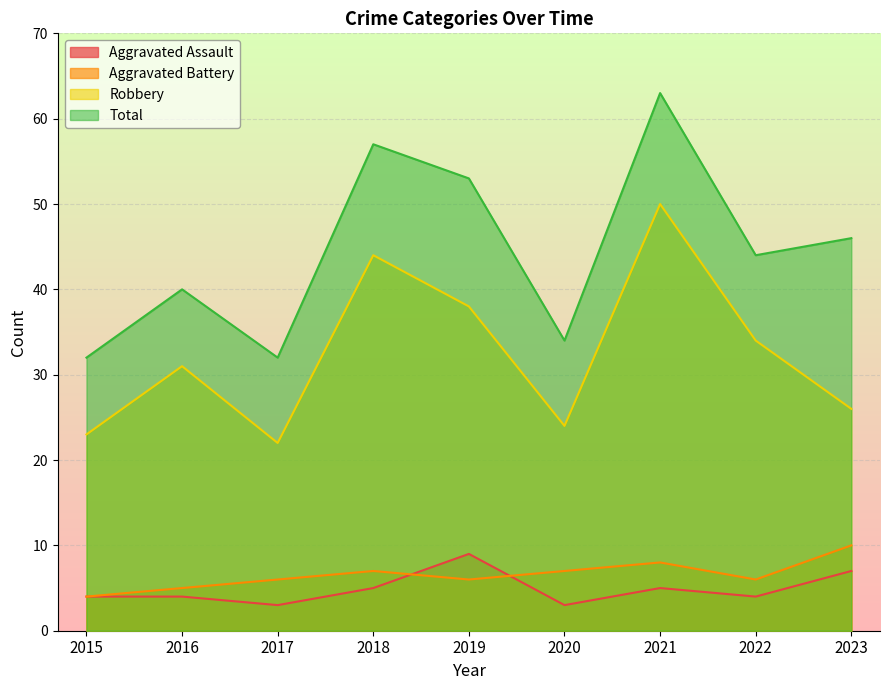

At how many categories does at least one series exceed 21?

9